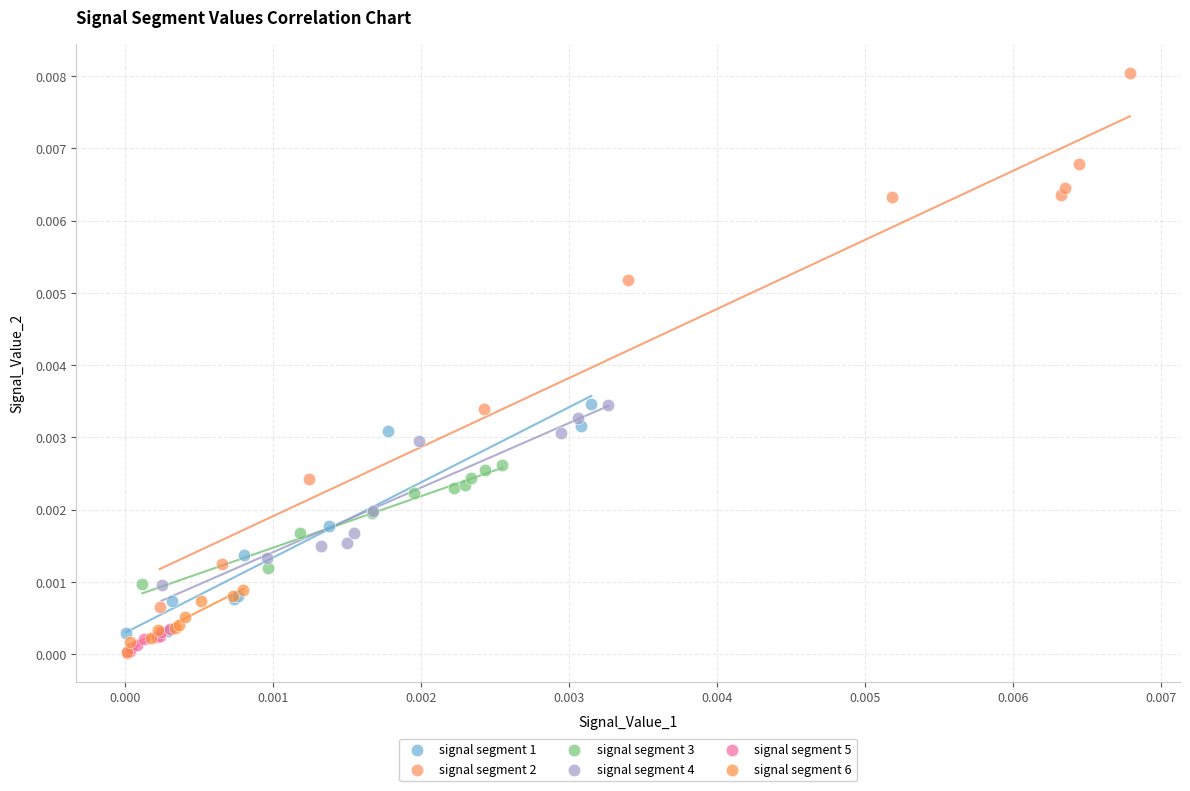

Which series contains the highest Y value?

signal segment 2